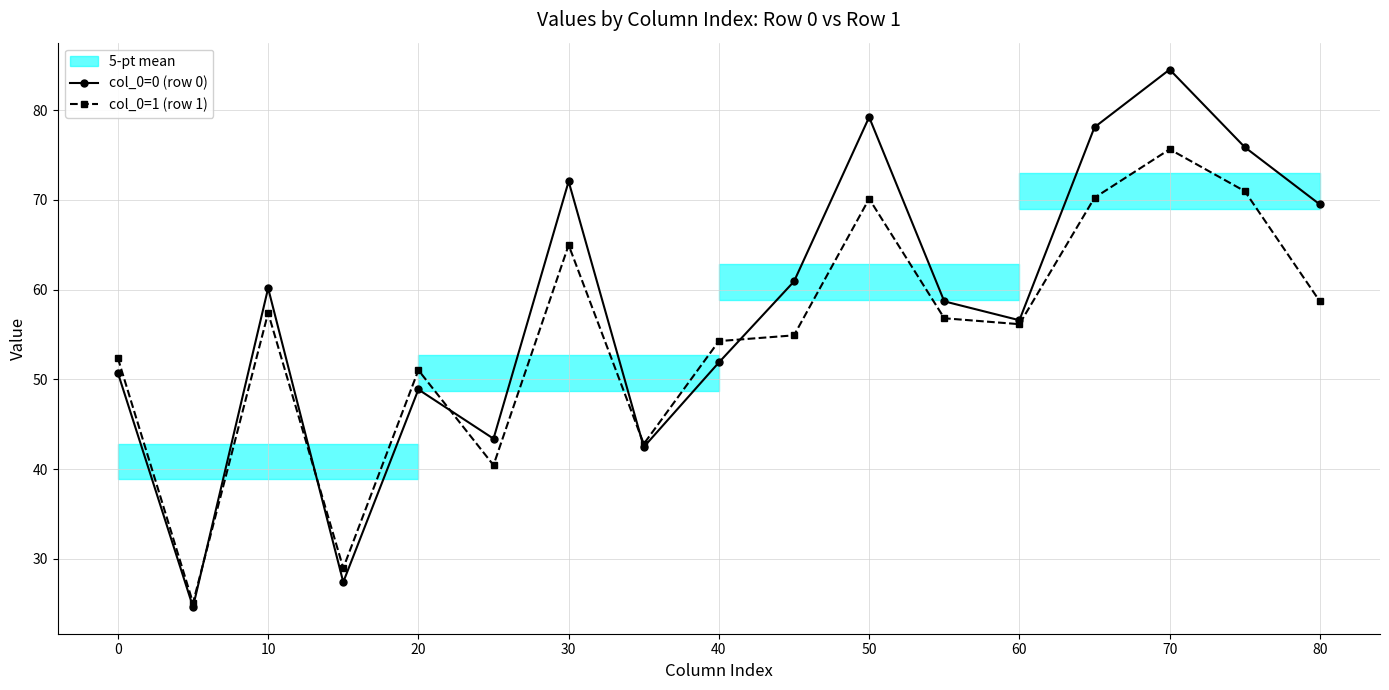

Which category has the highest value in the col_0=0 (row 0) series?

70